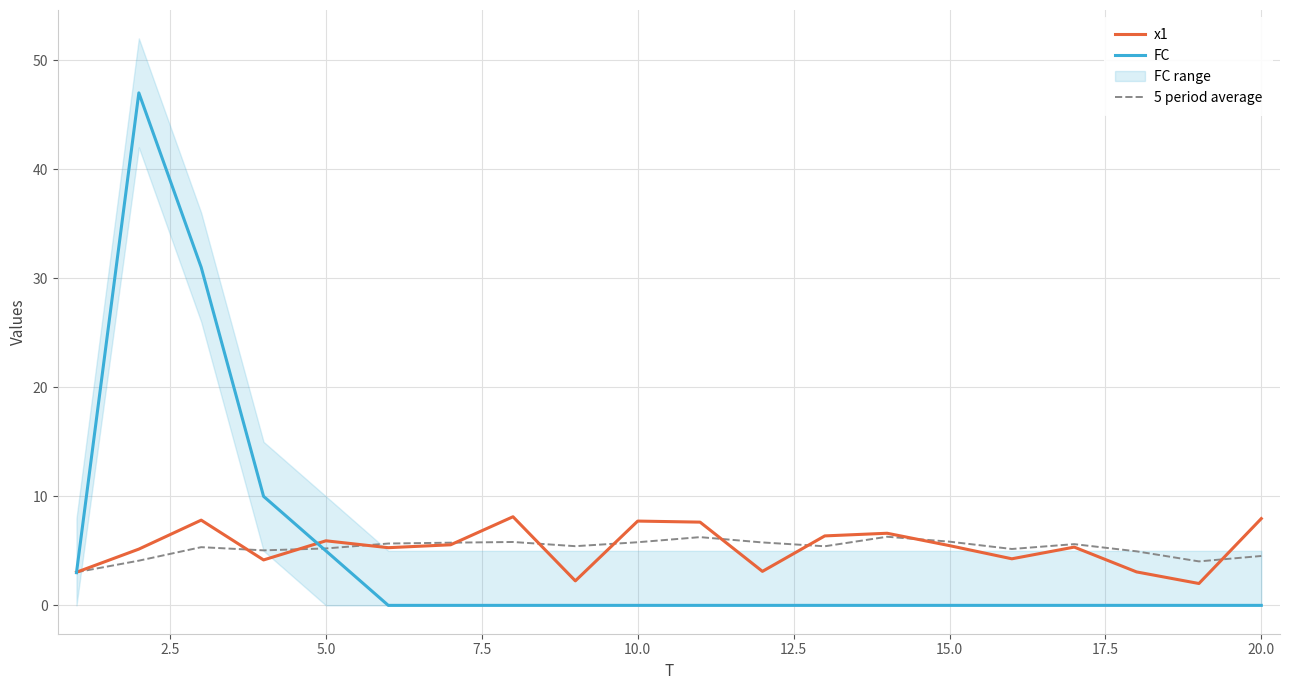

Does the chart display data point markers on the line(s)?

No